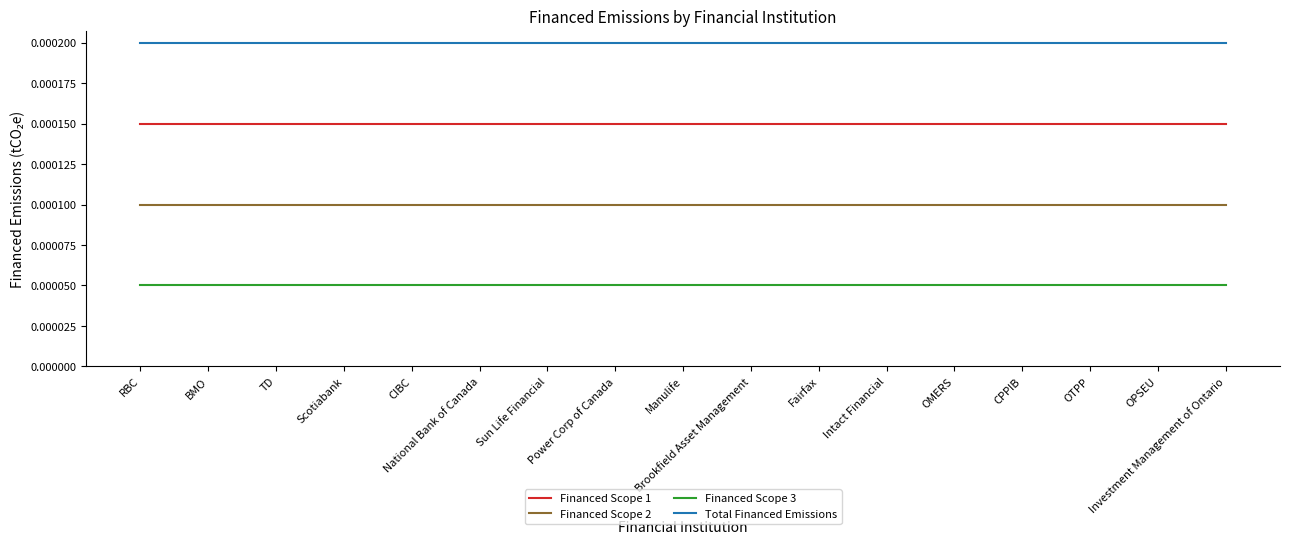

True or false: Financed Scope 2 and Financed Scope 3 cross at least once.

False